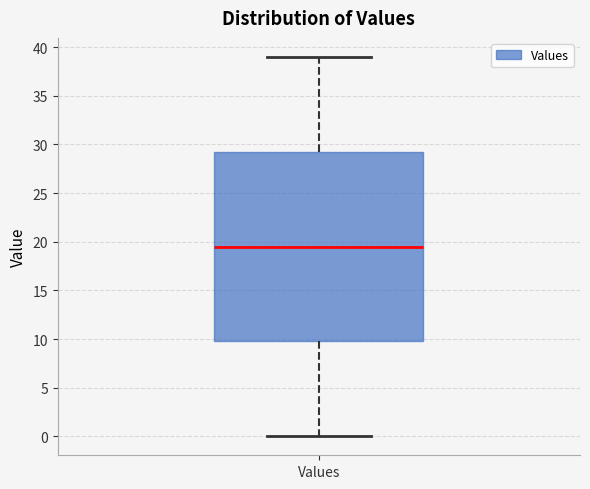

Read this box plot against the y-axis: the position of the median line, the range covered by the box, and the ends of both whiskers. The values are not printed on the chart, so give them approximately, as read against the axis.

median 19.5, box 10.0 to 29.5, whiskers 0.0 to 39.0